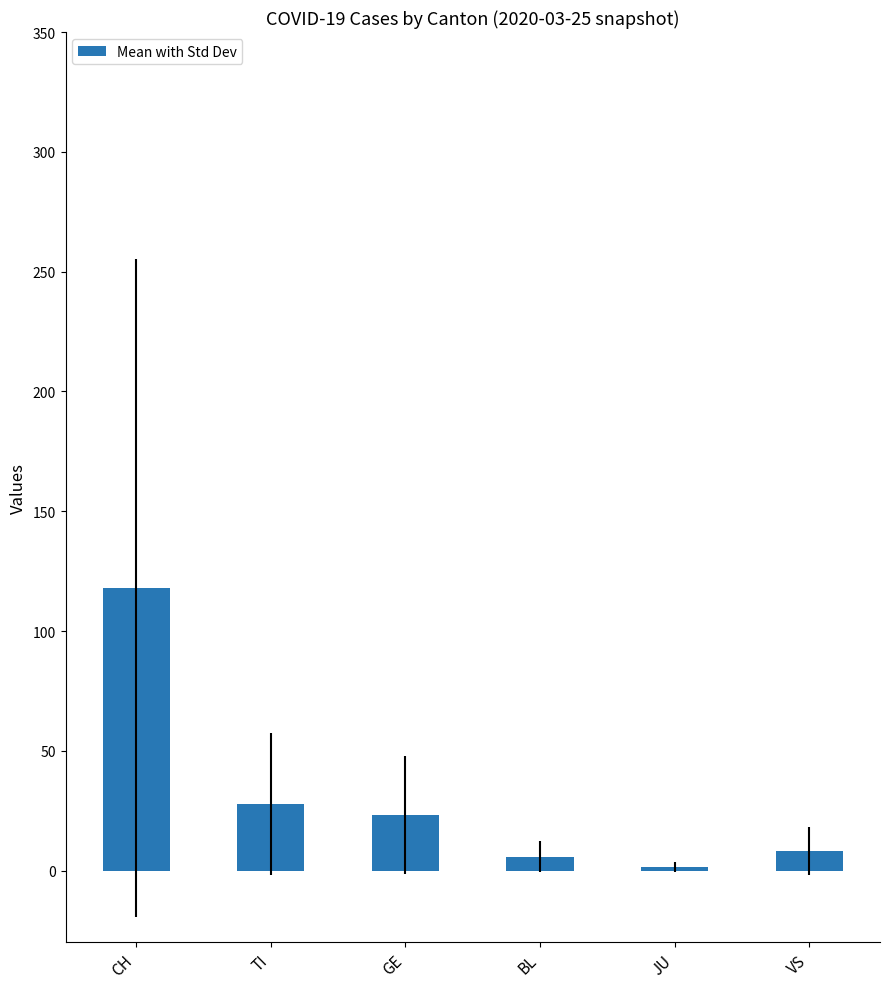

Read the value at BL.

5.8